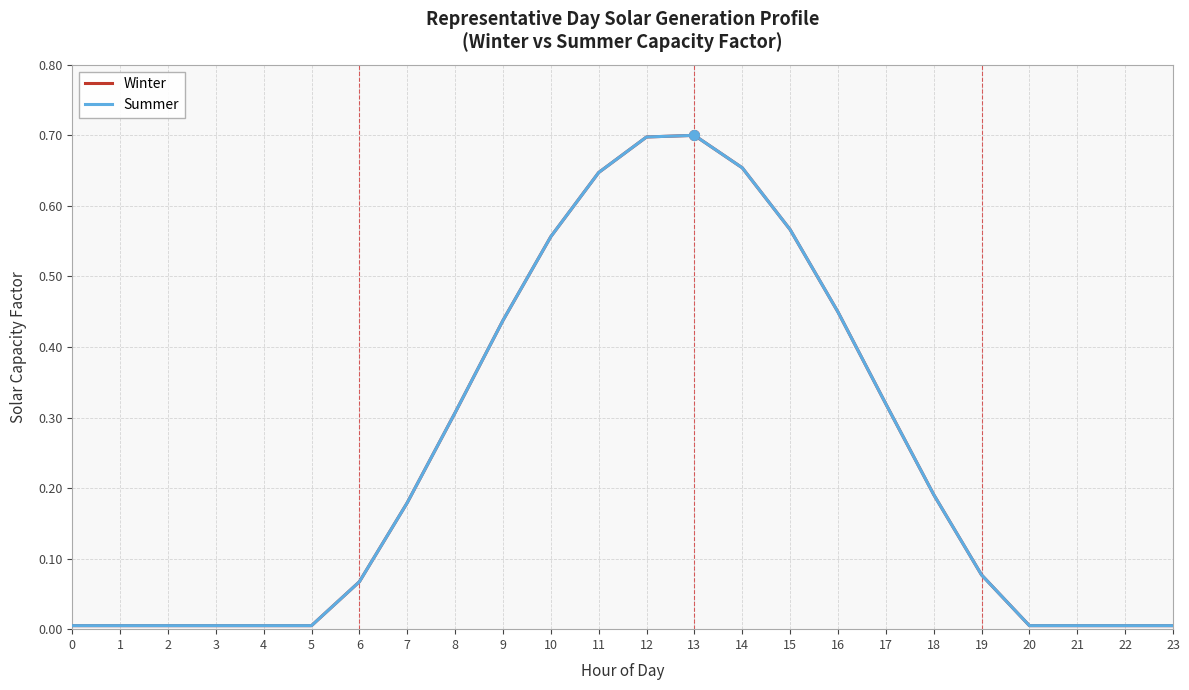

Is this an area chart (filled region under the line)?

No